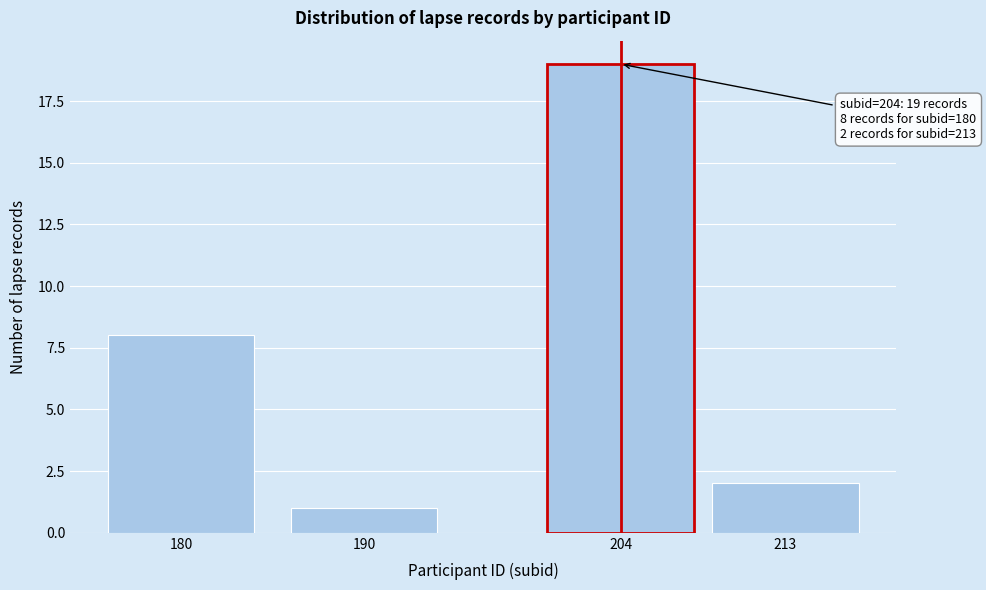

Reading left to right, what are all the values shown in this chart?

180=8	190=1	204=19	213=2